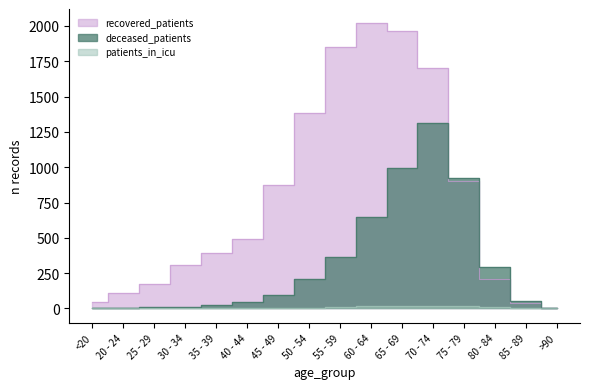

What is the sum of the patients_in_icu values at 70 - 74 and 45 - 49?

22